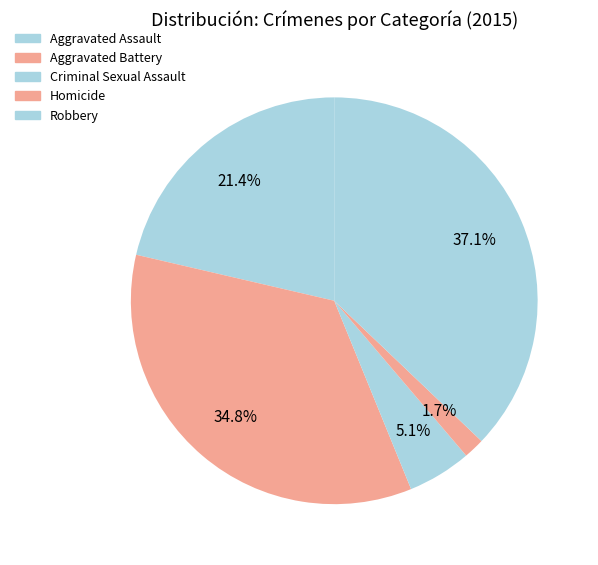

What is the largest slice in the pie chart?

Robbery